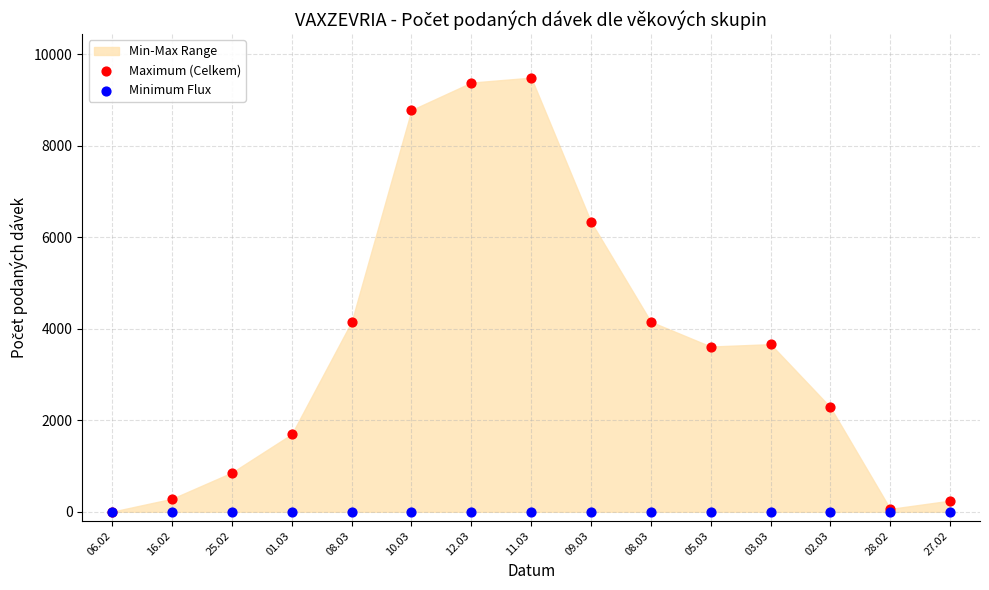

Which series reaches the minimum Y coordinate?

Minimum Flux